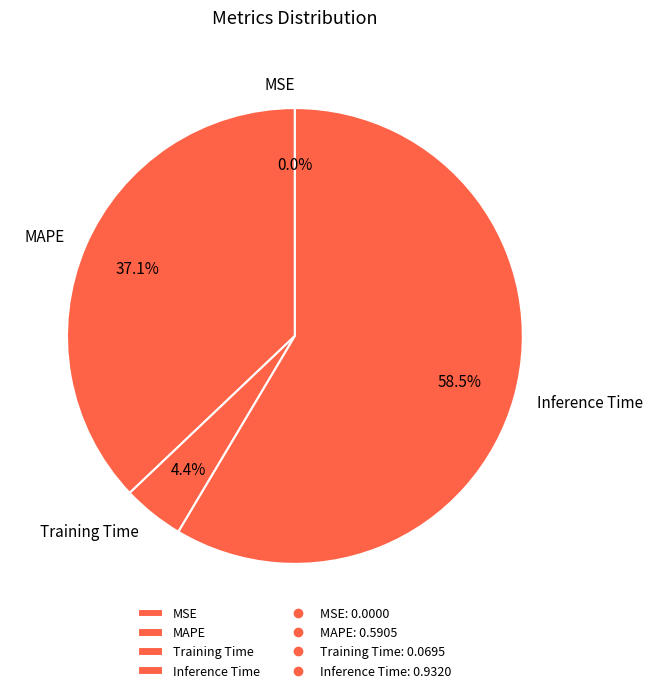

Does MAPE represent more than half of the total?

No